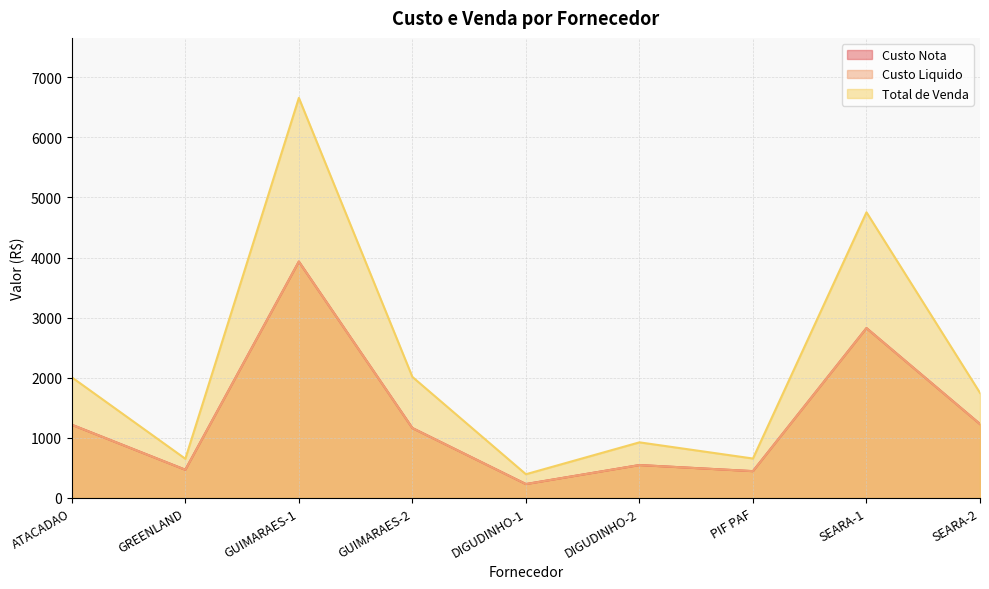

What is the difference between the maximum and second lowest values in the Total de Venda series?

6003.4